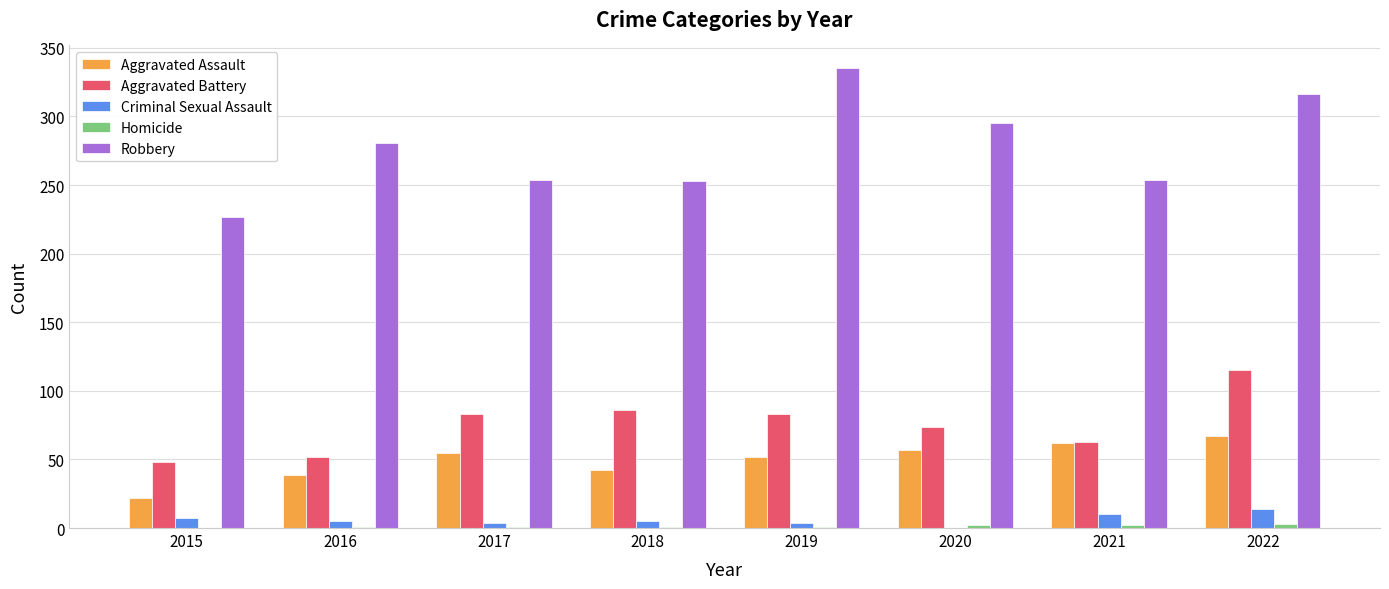

Which series has the largest total across all categories?

Robbery